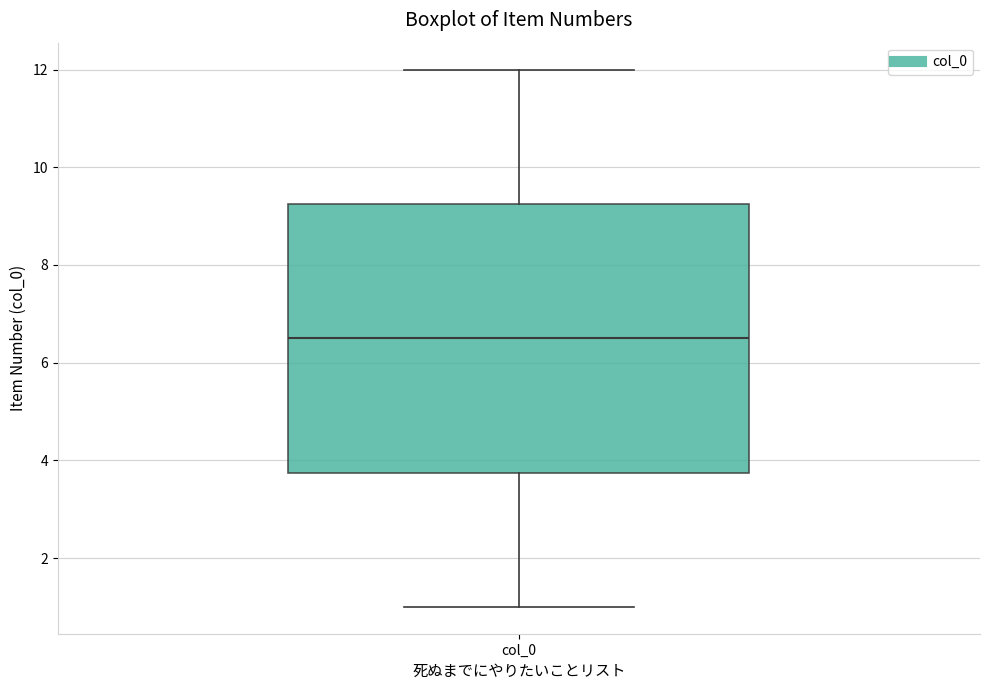

Read this box plot against the y-axis: the position of the median line, the range covered by the box, and the ends of both whiskers. The values are not printed on the chart, so give them approximately, as read against the axis.

median 6.6, box 3.8 to 9.2, whiskers 1.0 to 12.0